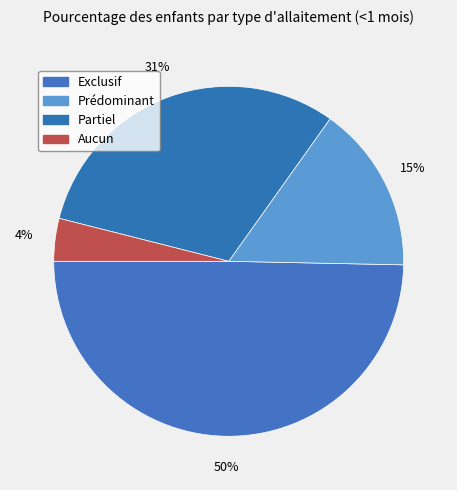

Which slice is the largest?

Exclusif